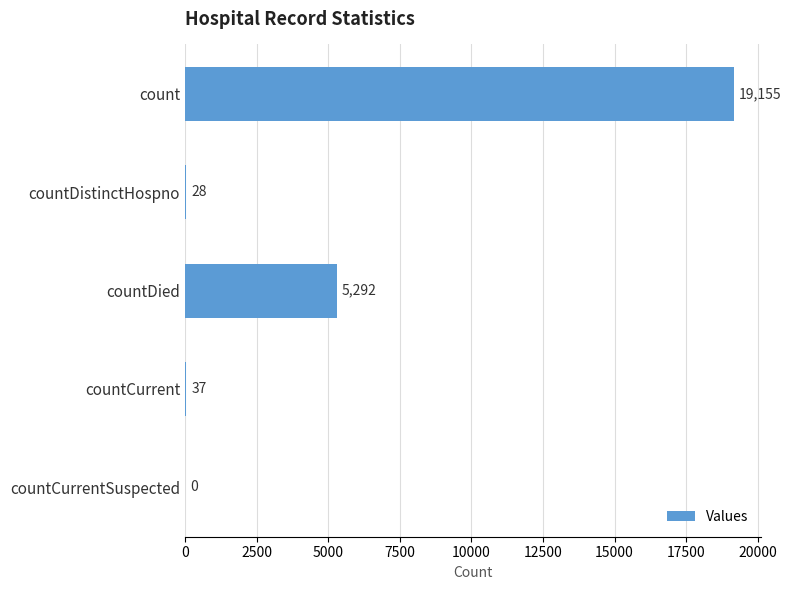

Are the bars grouped side by side (vs. stacked)?

No